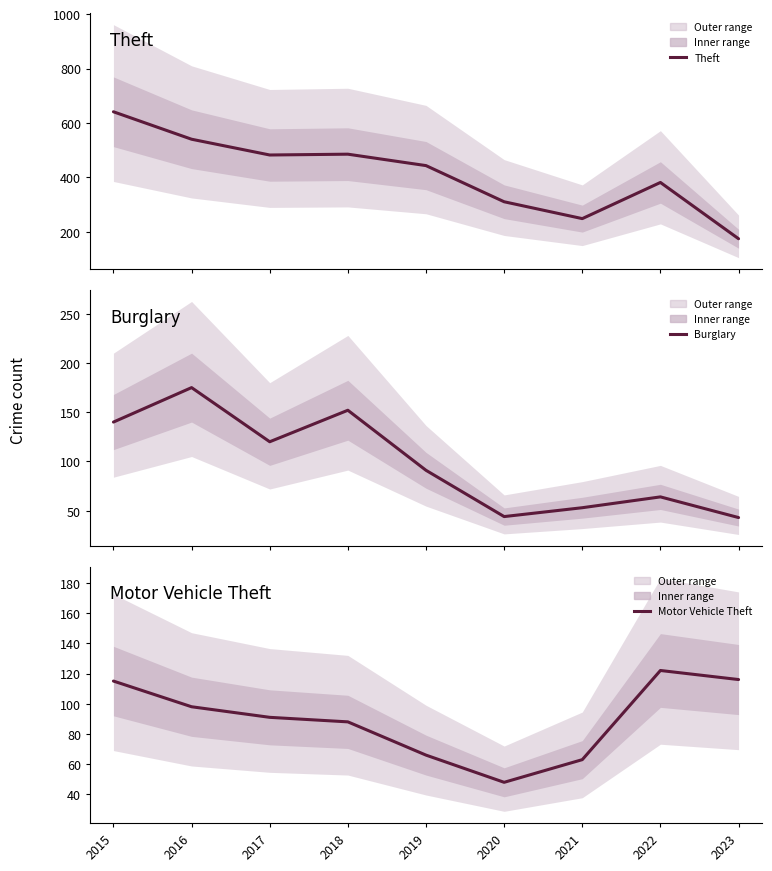

What is the greatest value displayed?

641